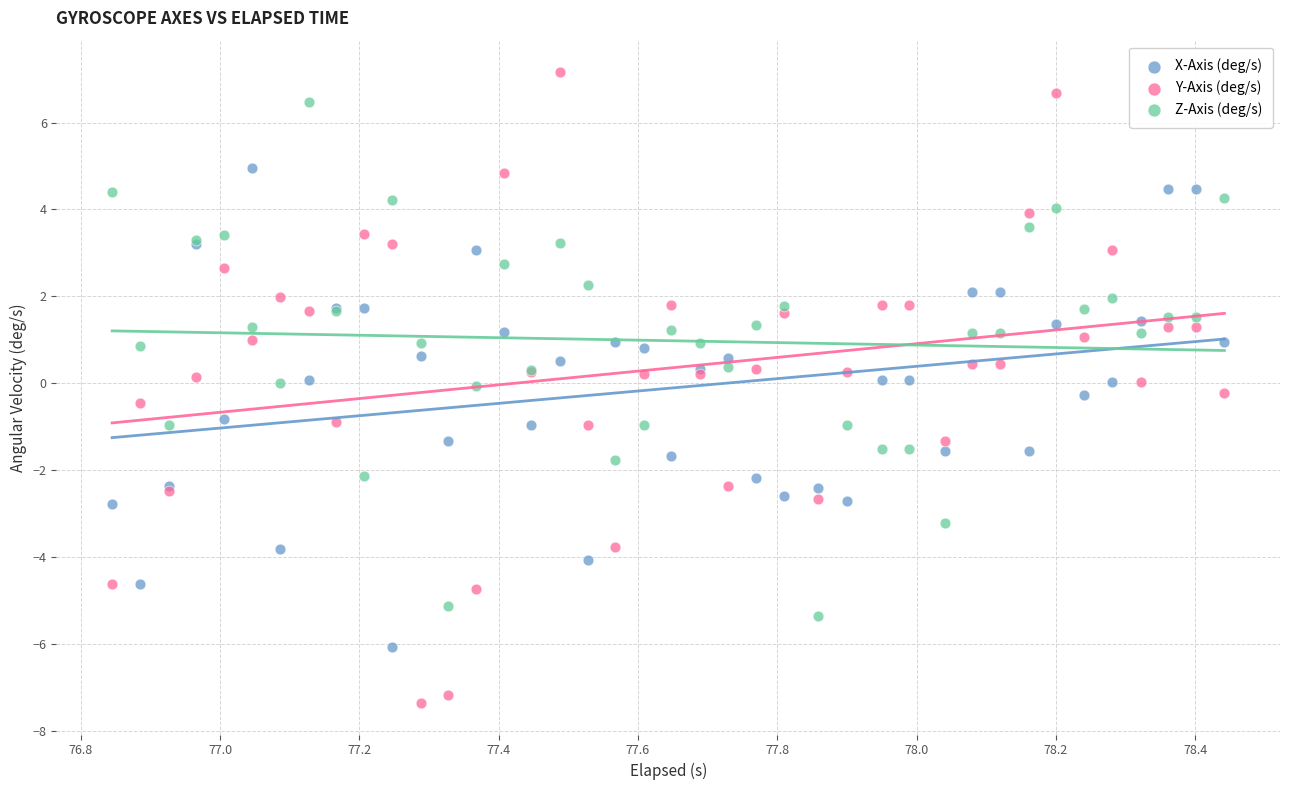

Which series reaches the maximum Y coordinate?

Y-Axis (deg/s)